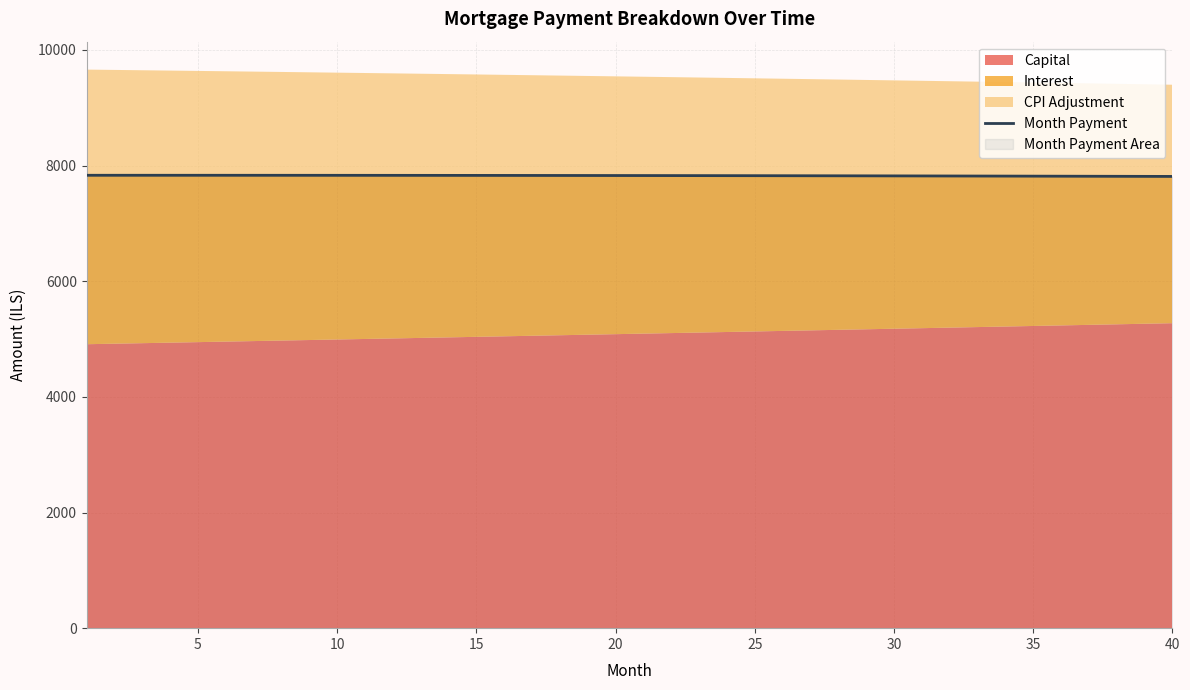

What is the highest value of the Month Payment series?

7833.0